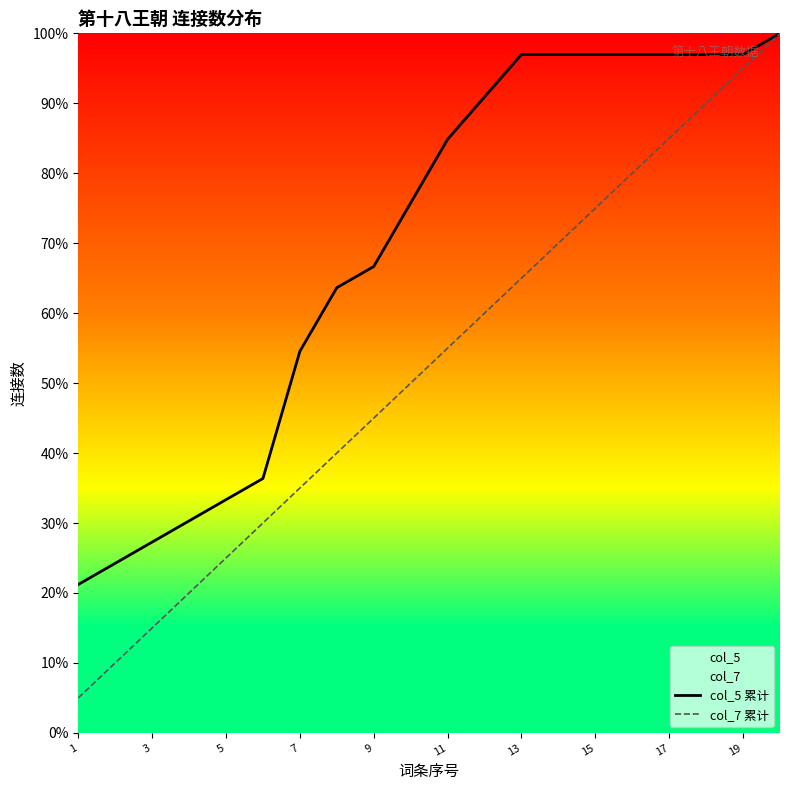

What is the difference between the col_7 累计 values at 19 and 17?

10.0